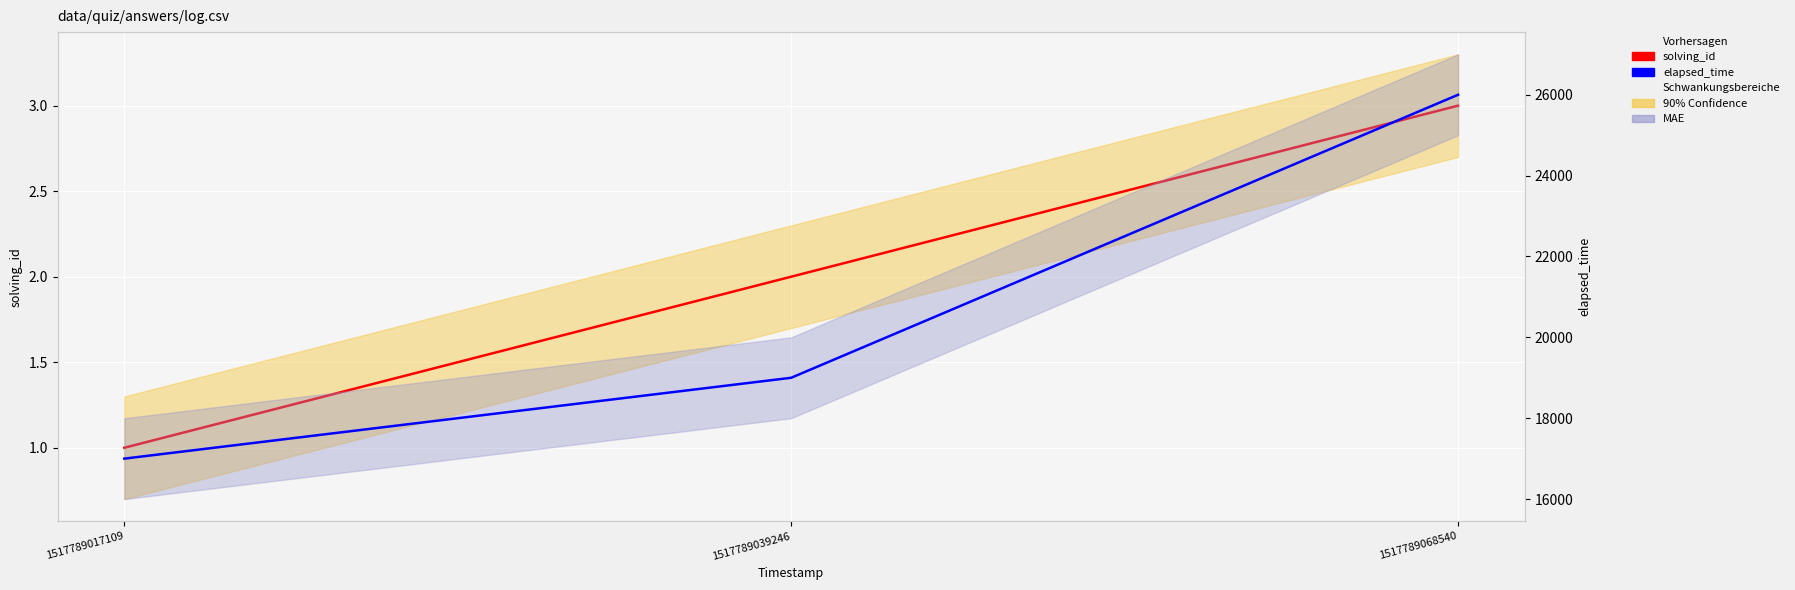

Which series has the widest spread of values?

elapsed_time